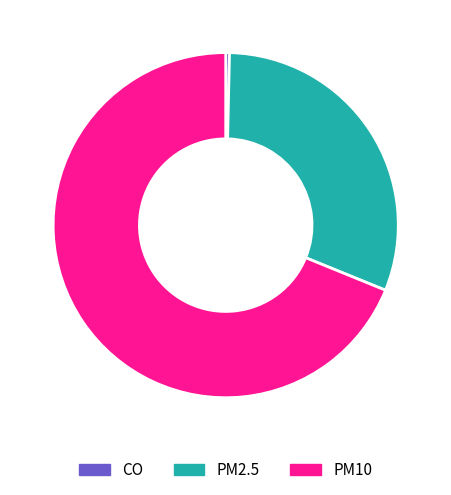

Rank the categories by value from highest to lowest.

PM10, PM2.5, CO